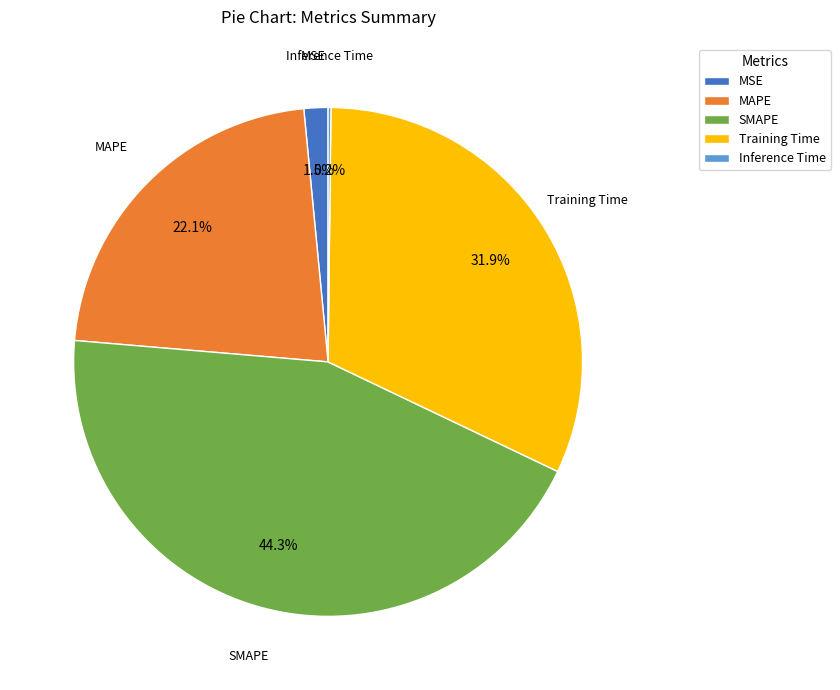

Which category has the biggest portion of the pie?

SMAPE